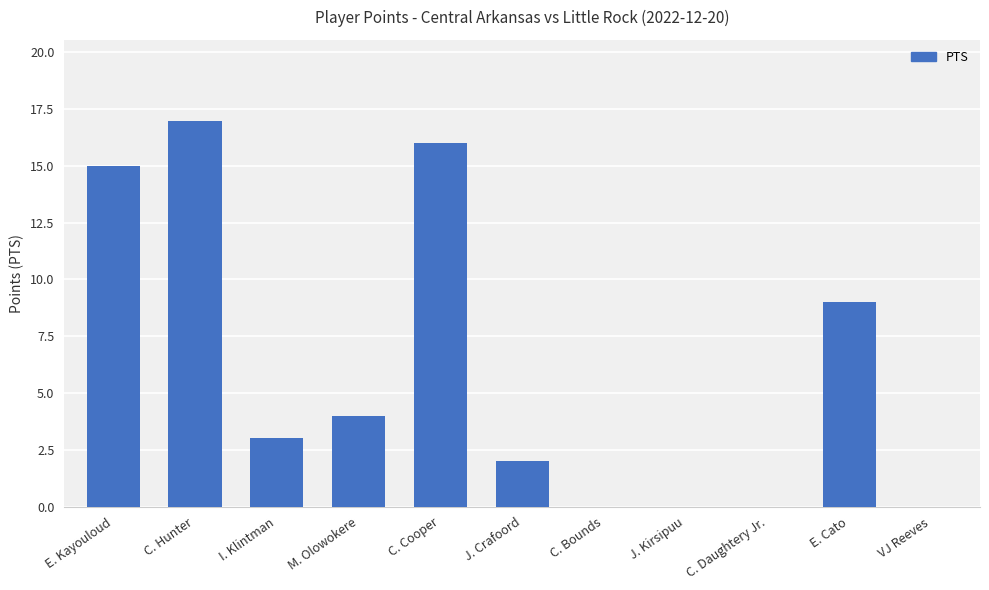

What is the sum of the values at C. Bounds and M. Olowokere?

4